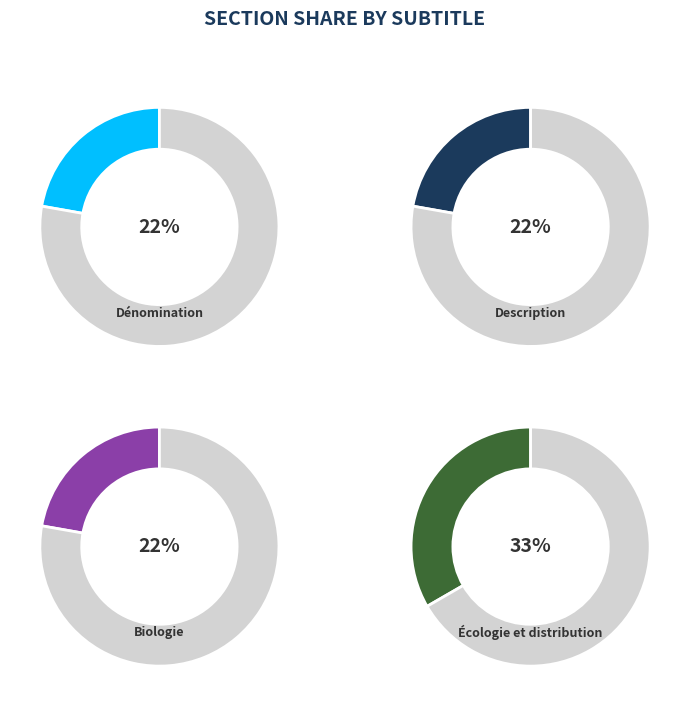

True or false: Description accounts for 5% of the total.

False